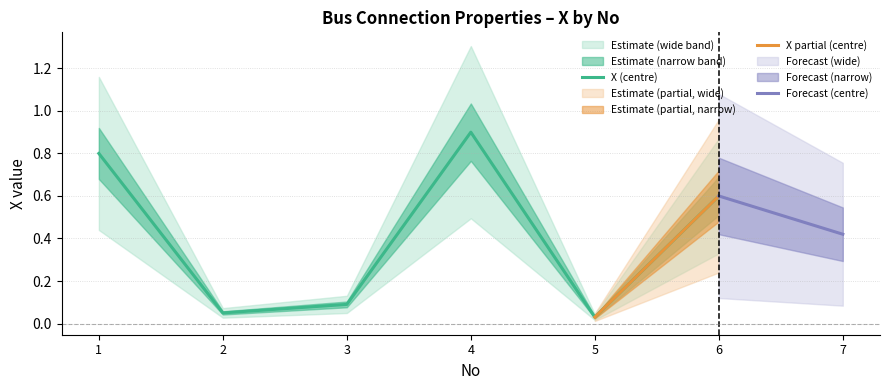

What is the difference between the maximum and minimum values?

0.9